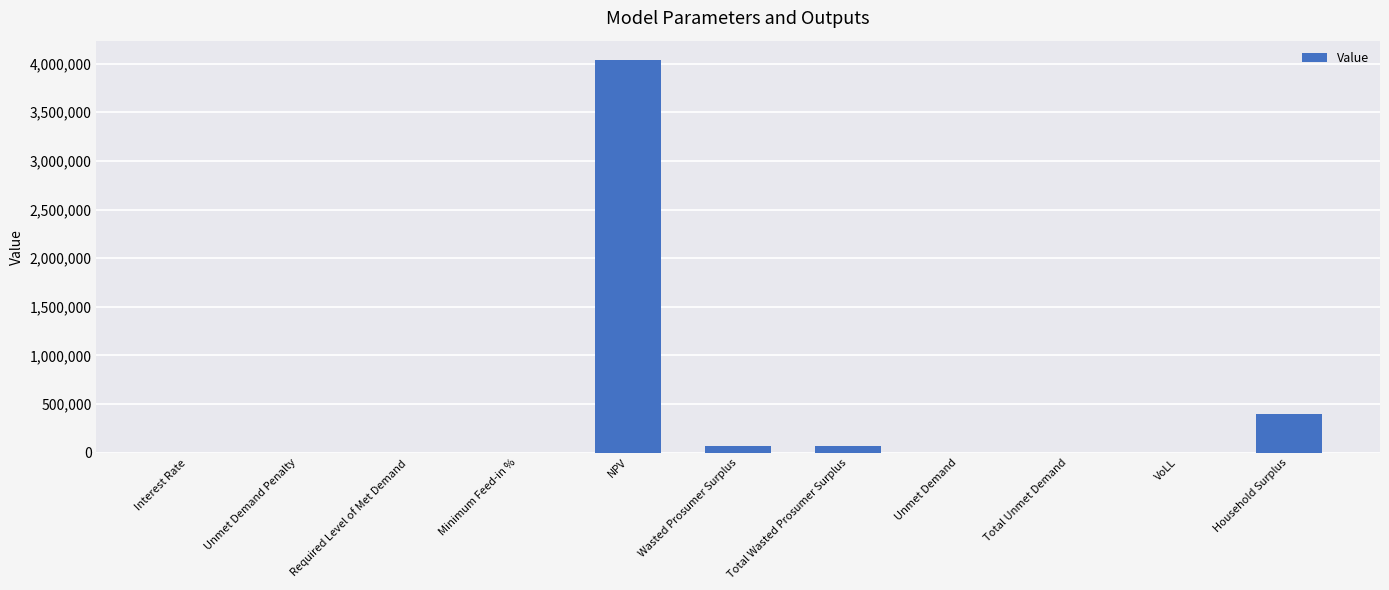

Does the chart contain stacked bars?

No